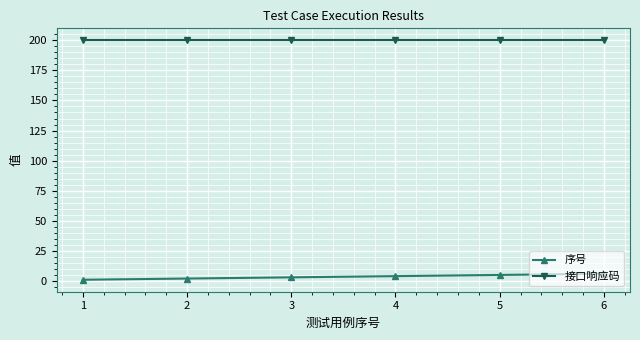

What value does the 接口响应码 series have at 6?

200